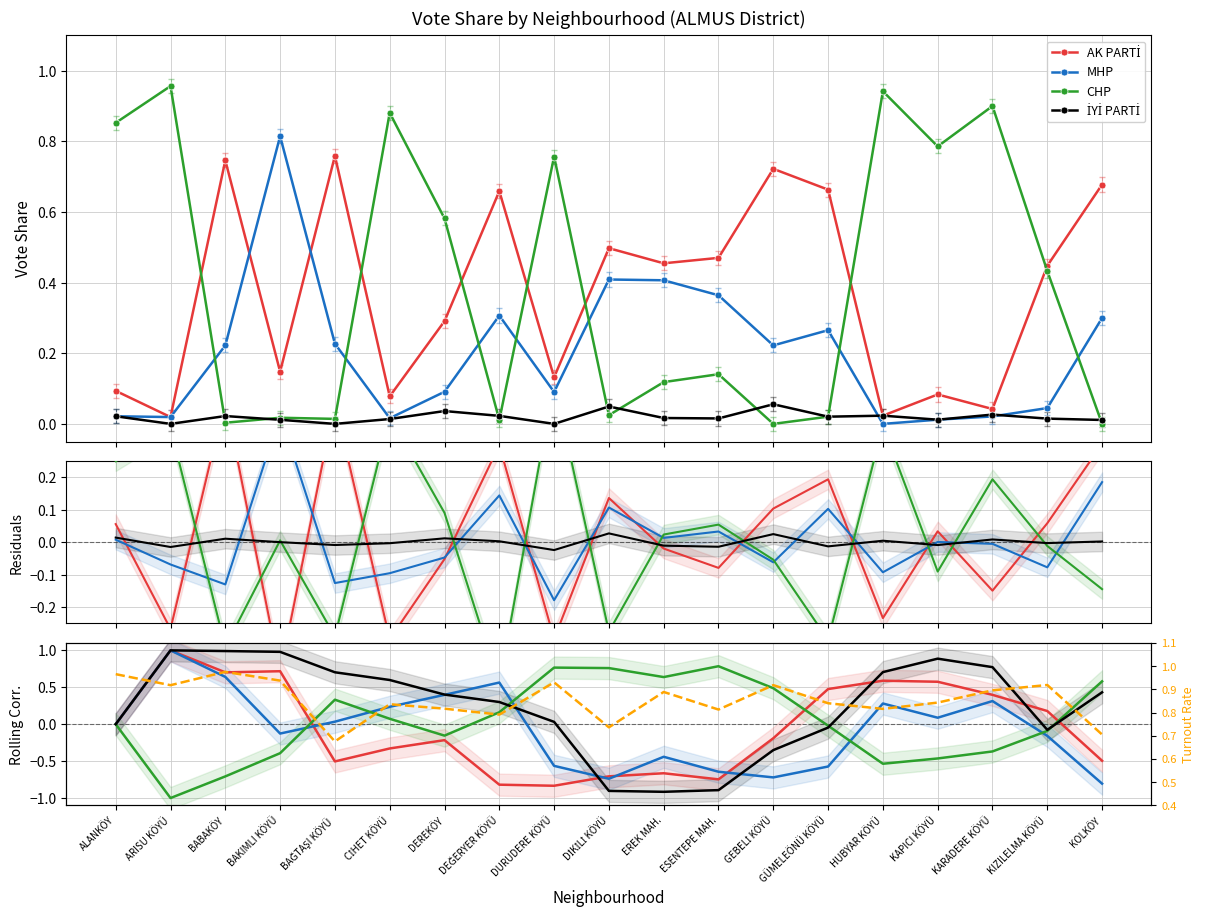

What is the value of the AK PARTİ point at the 4th from the left?

0.7